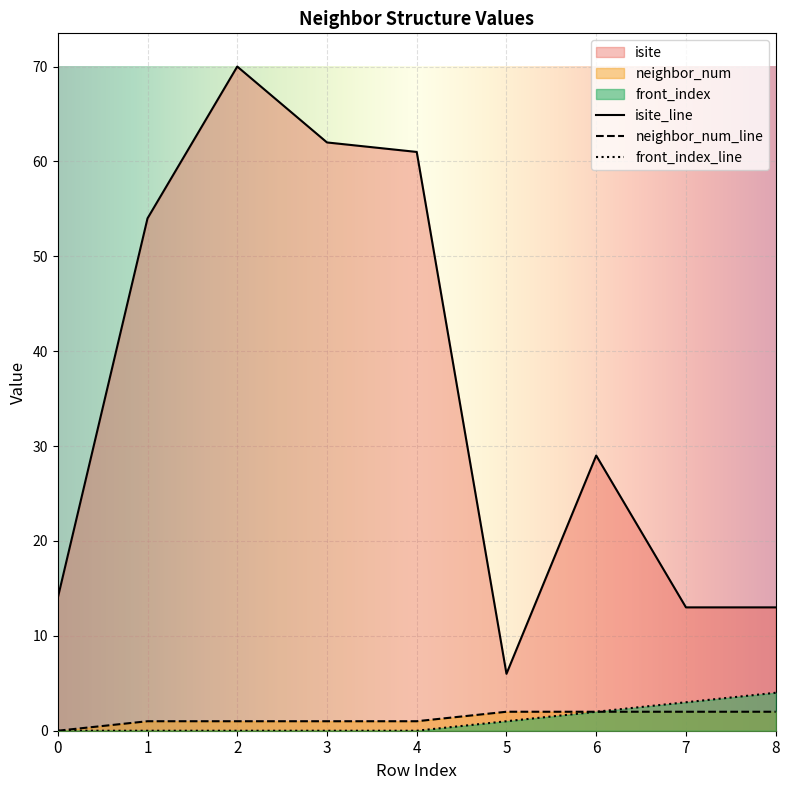

At which category is the sum across all series the highest?

2